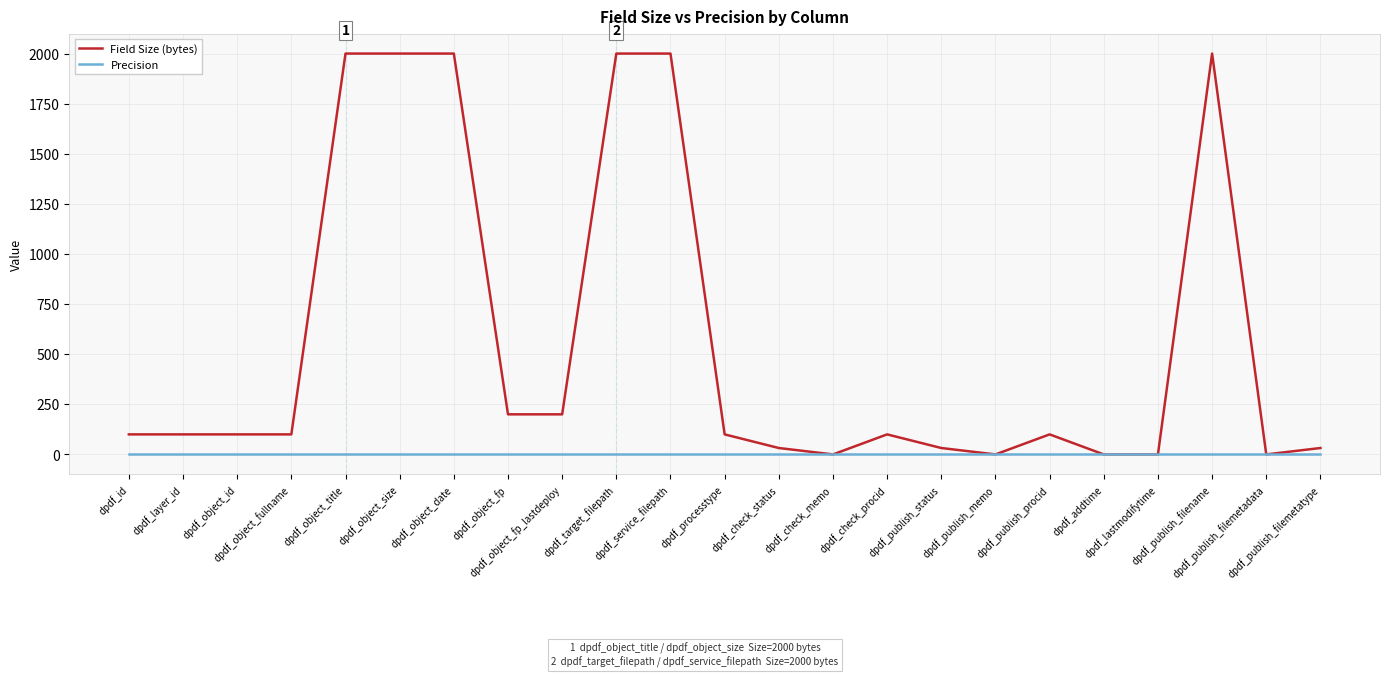

Count the number of categories in the chart.

23